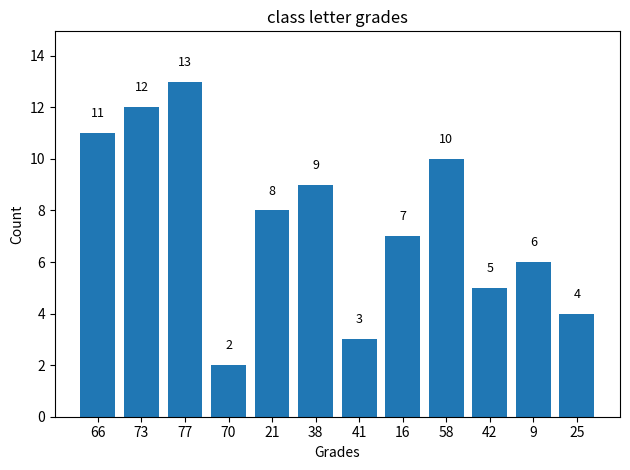

Are the bars horizontal?

No